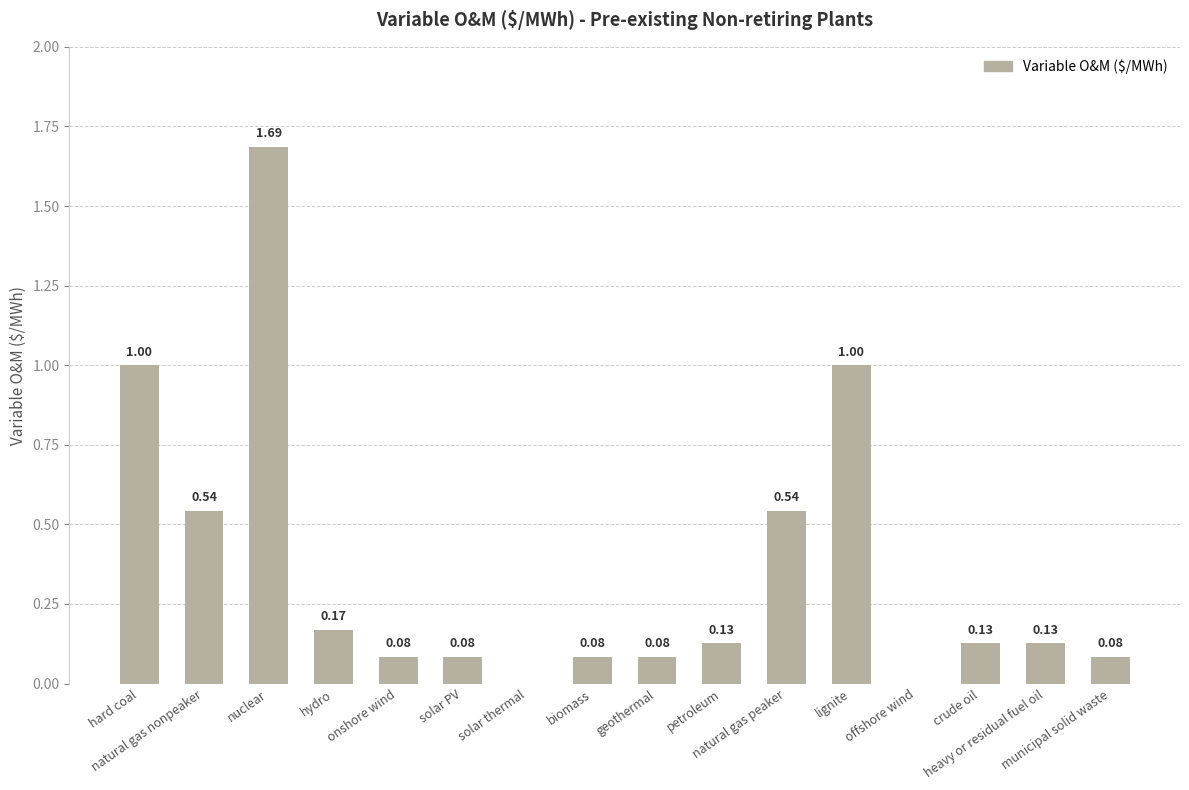

What is the sum of all values?

5.7